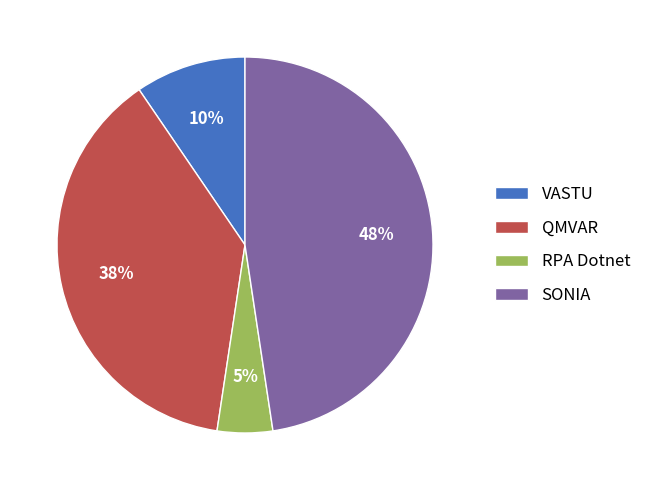

Which category has the smallest portion of the pie?

RPA Dotnet